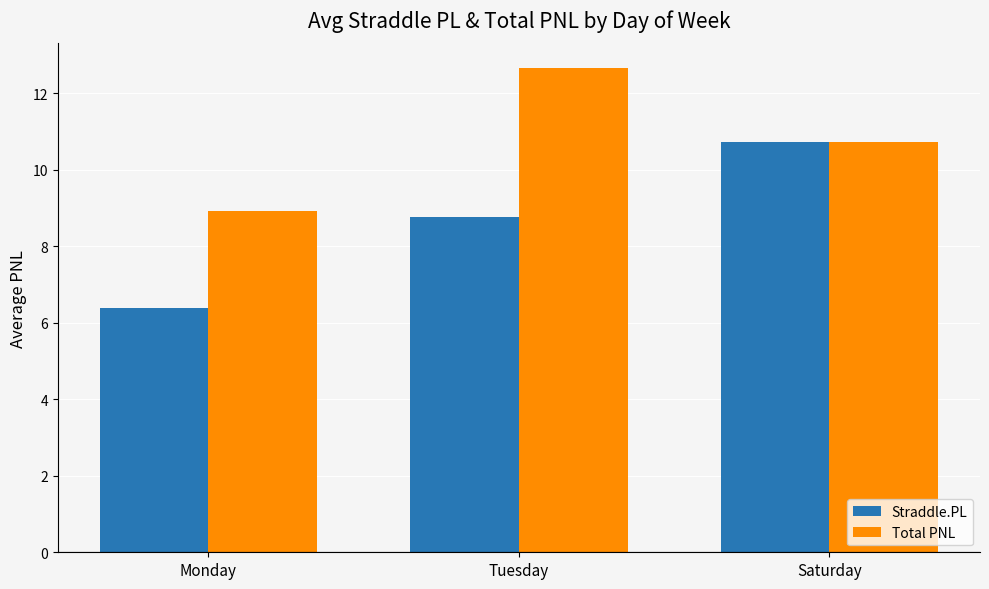

Reading left to right, list all the values displayed in this chart.

Straddle.PL: Monday=6.4	Tuesday=8.8	Saturday=10.7
Total PNL: Monday=8.9	Tuesday=12.7	Saturday=10.7